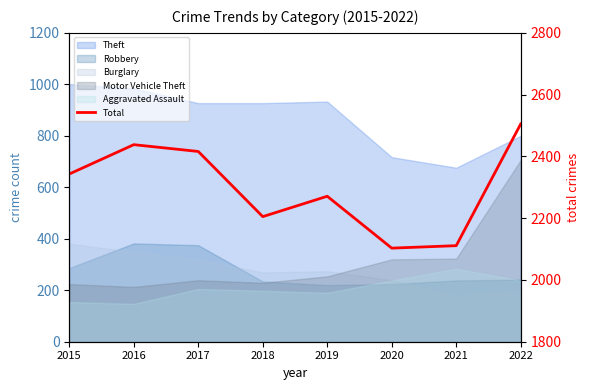

What is the sum of all values?

18392